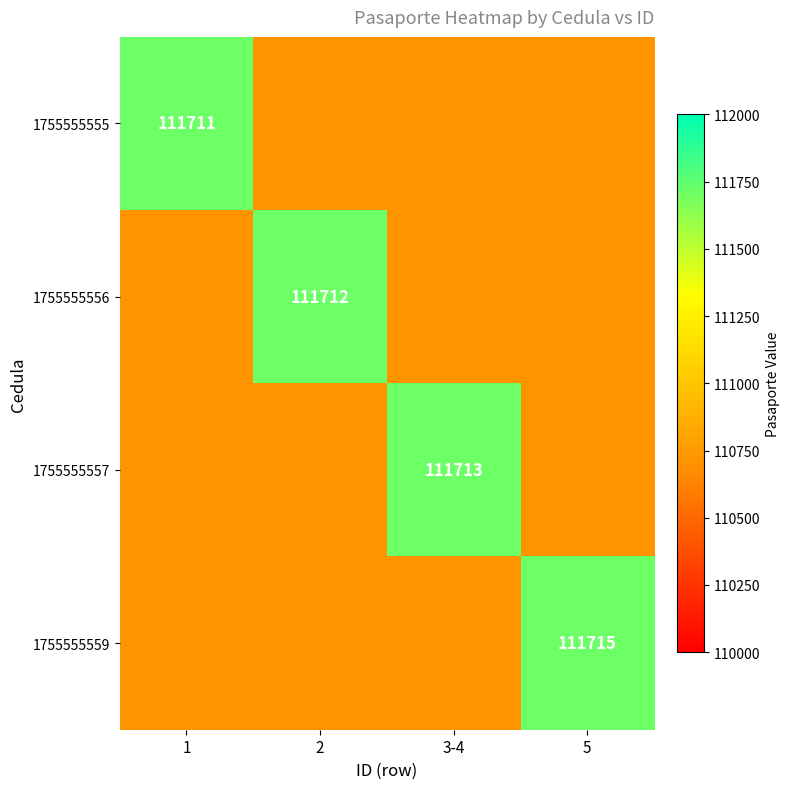

Is it true that 1755555556 equals 111712.0 at 2?

True